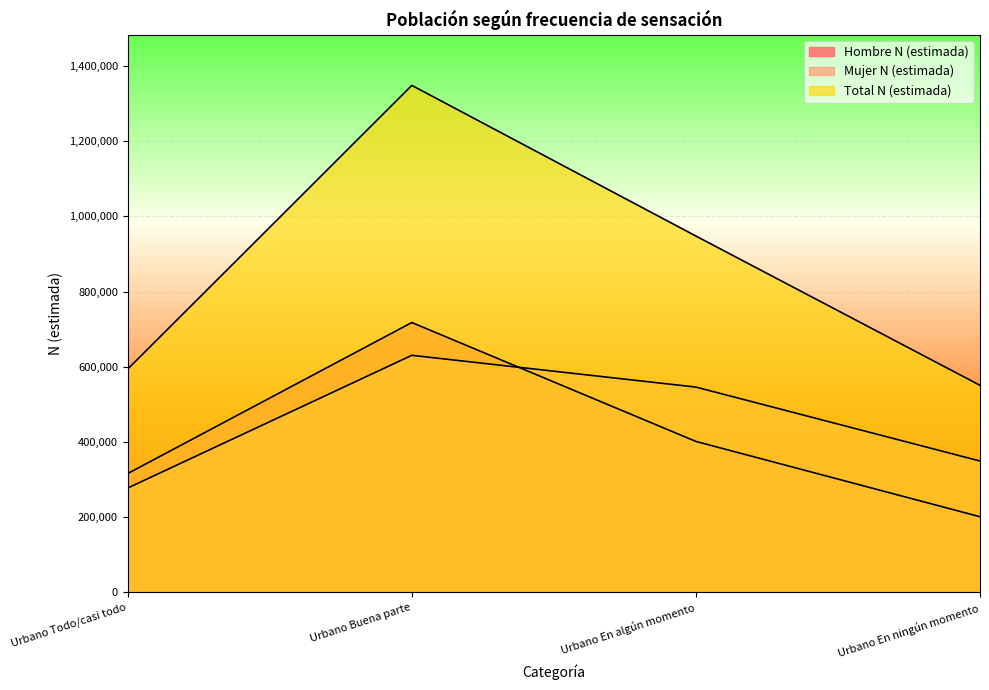

At which label does Hombre N (estimada) reach its peak?

Urbano Buena parte